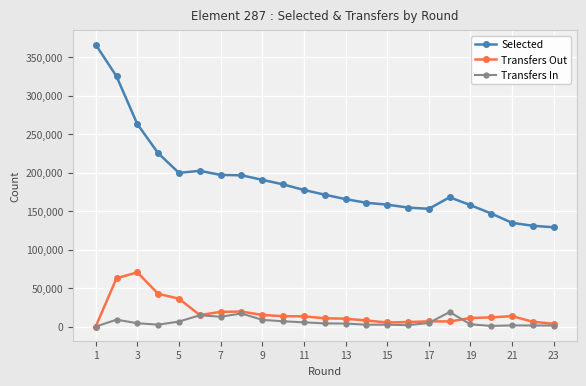

At how many categories does at least one series exceed 120335?

23